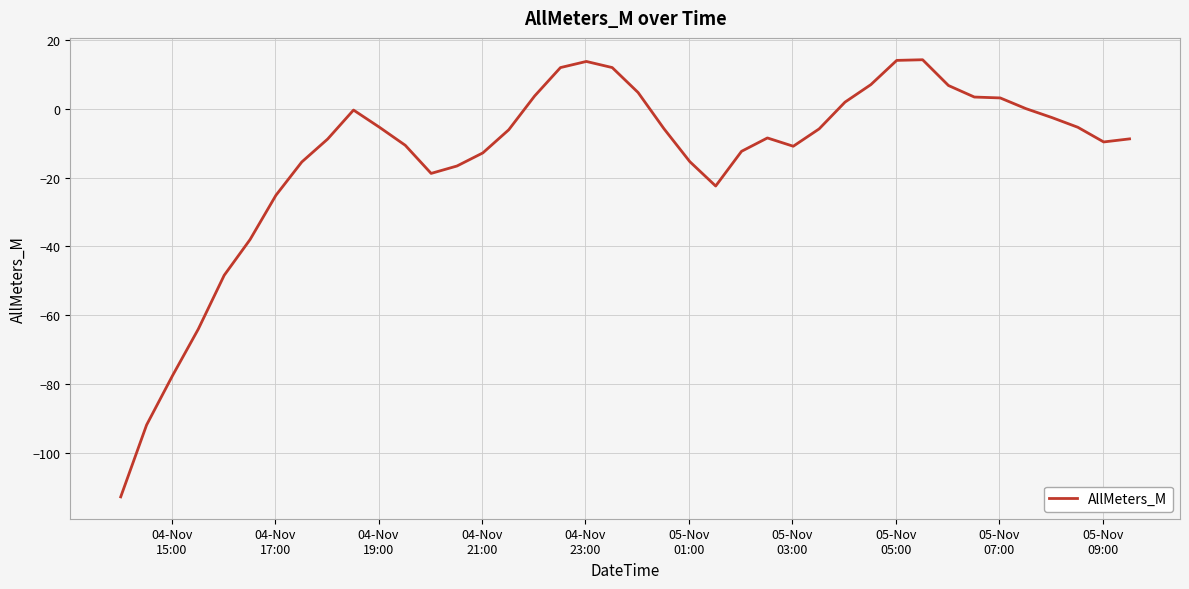

What is the maximum value shown in the chart?

14.3